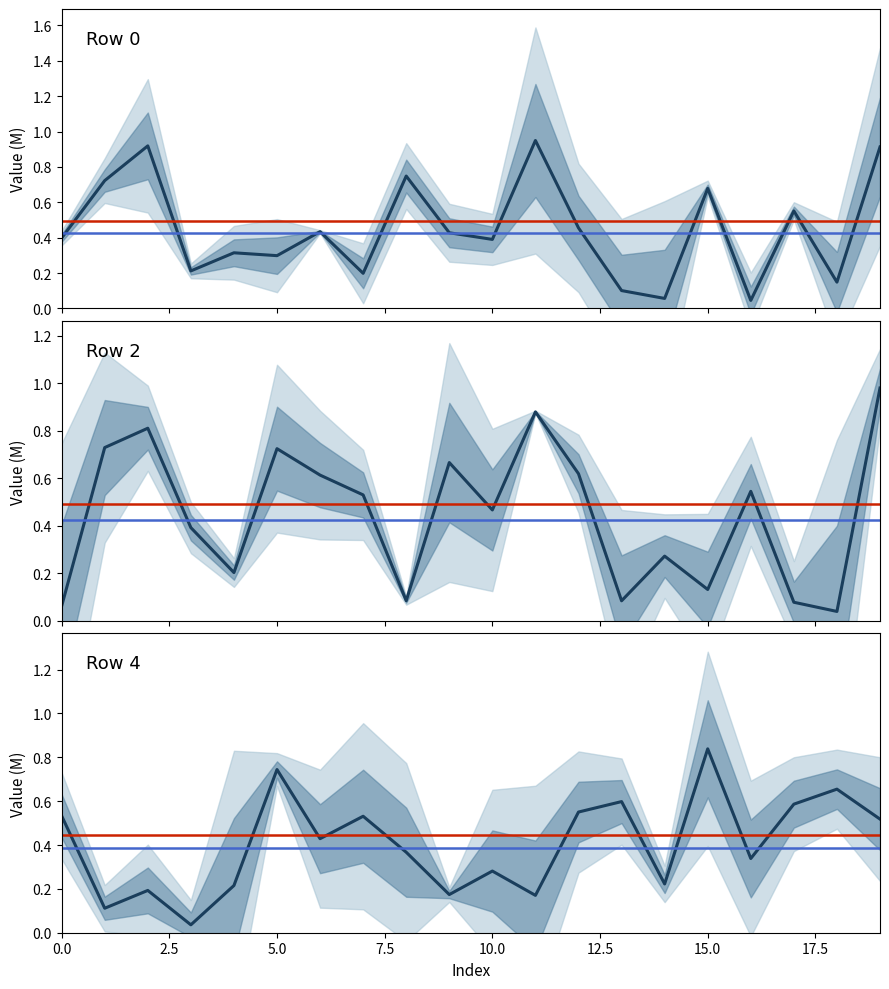

What is the sum of all Row 2 values?

8.9